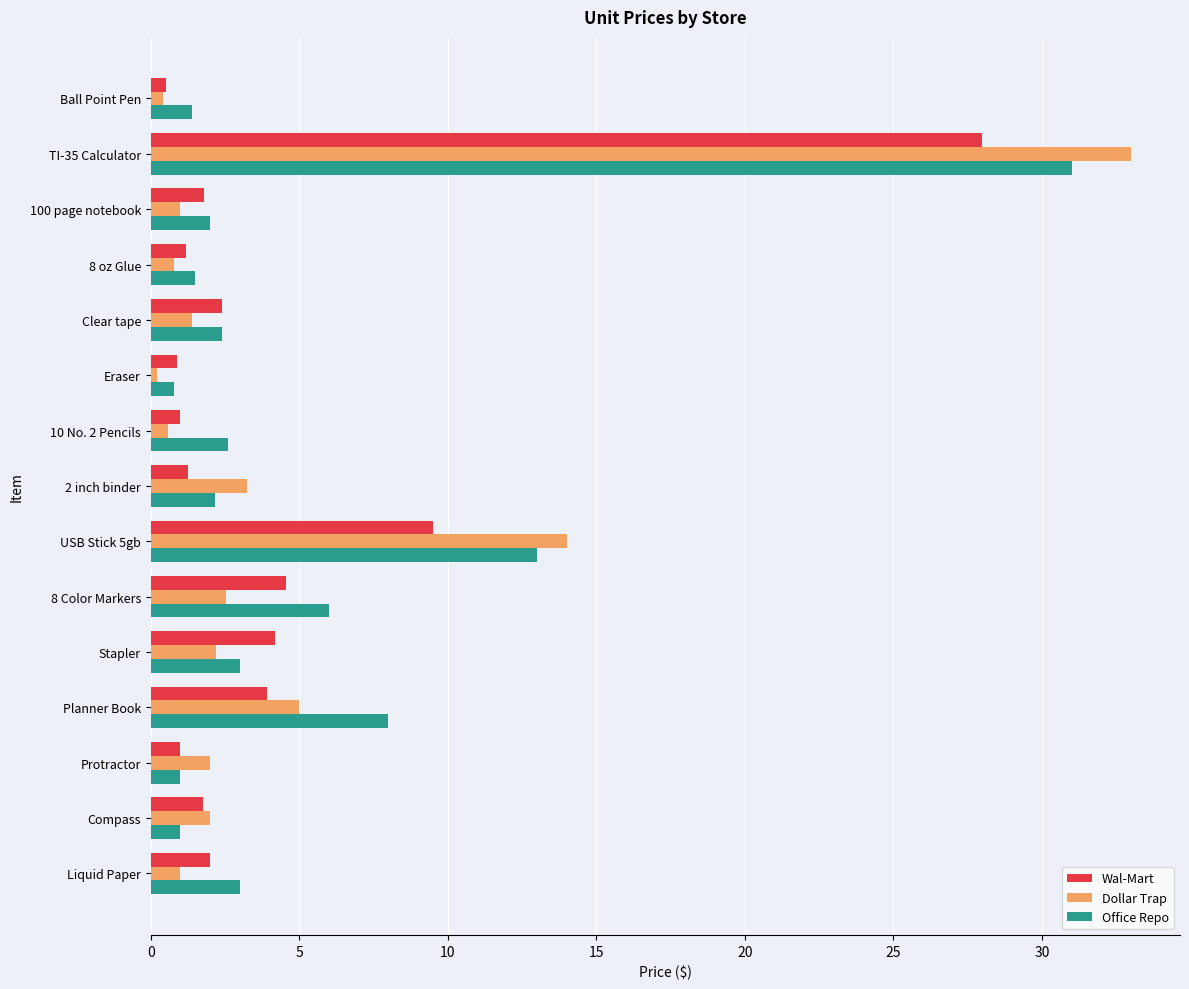

What is the average value of the Wal-Mart series?

4.3